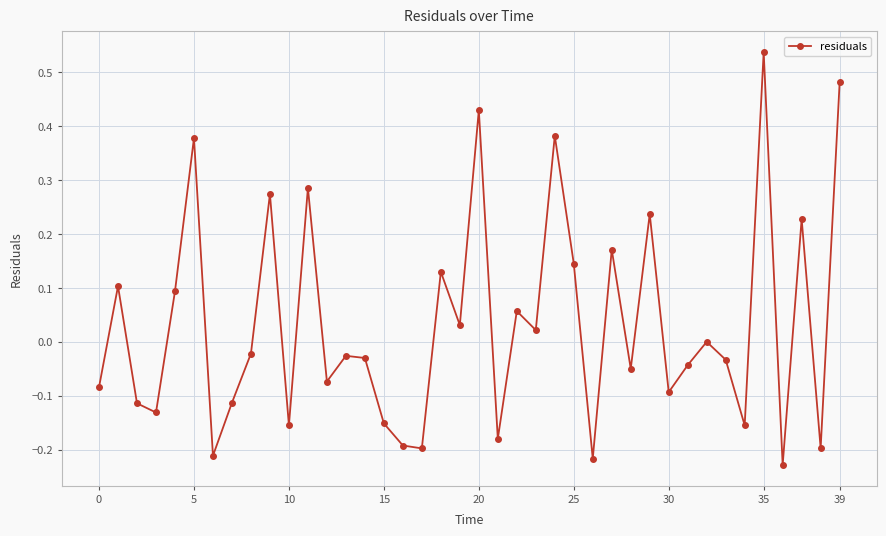

True or false: there are more than 0 points higher than both neighbors.

True